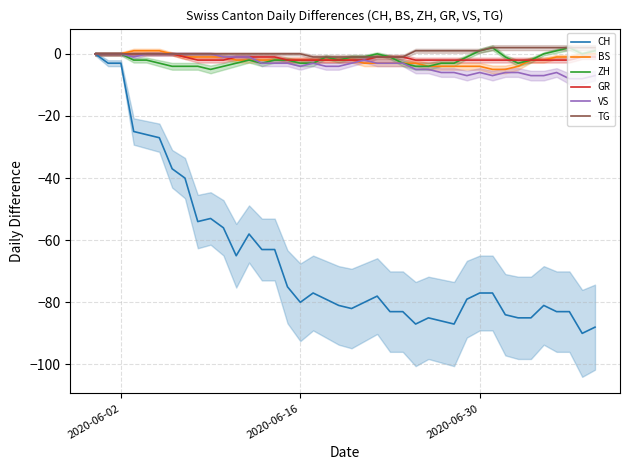

What is the minimum value for BS?

-5